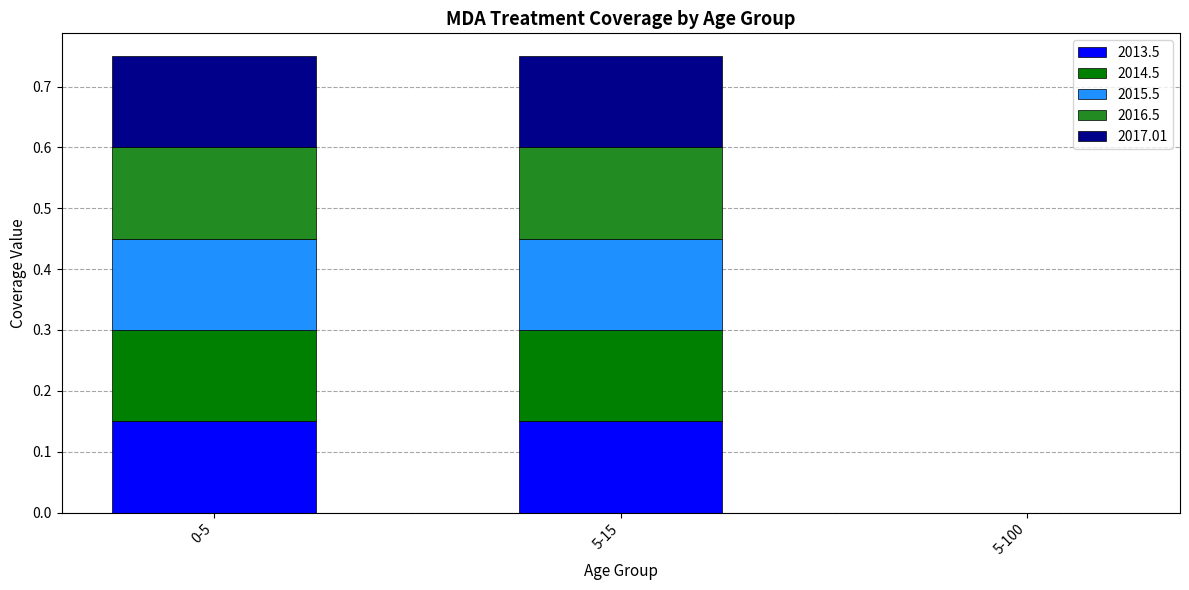

What is the total value across all series at 5-15?

0.8